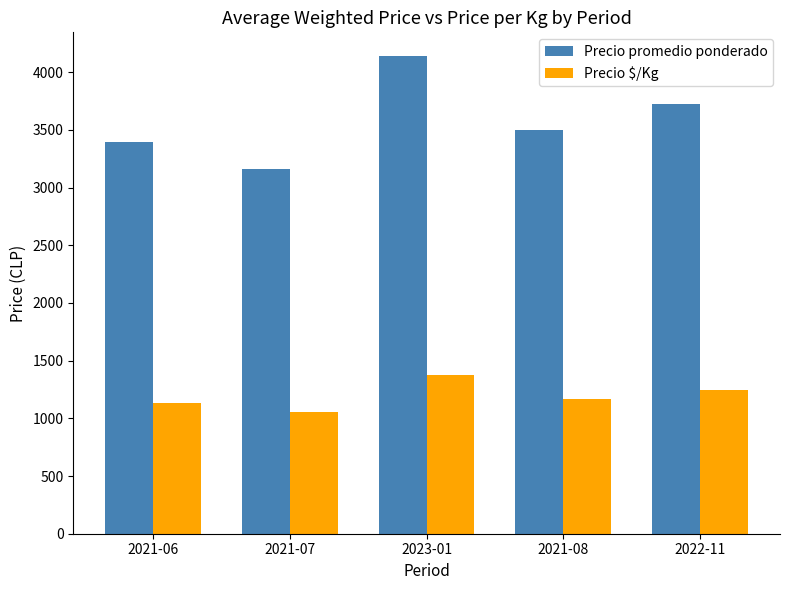

List the series in order of their overall mean, highest first.

Precio promedio ponderado, Precio $/Kg